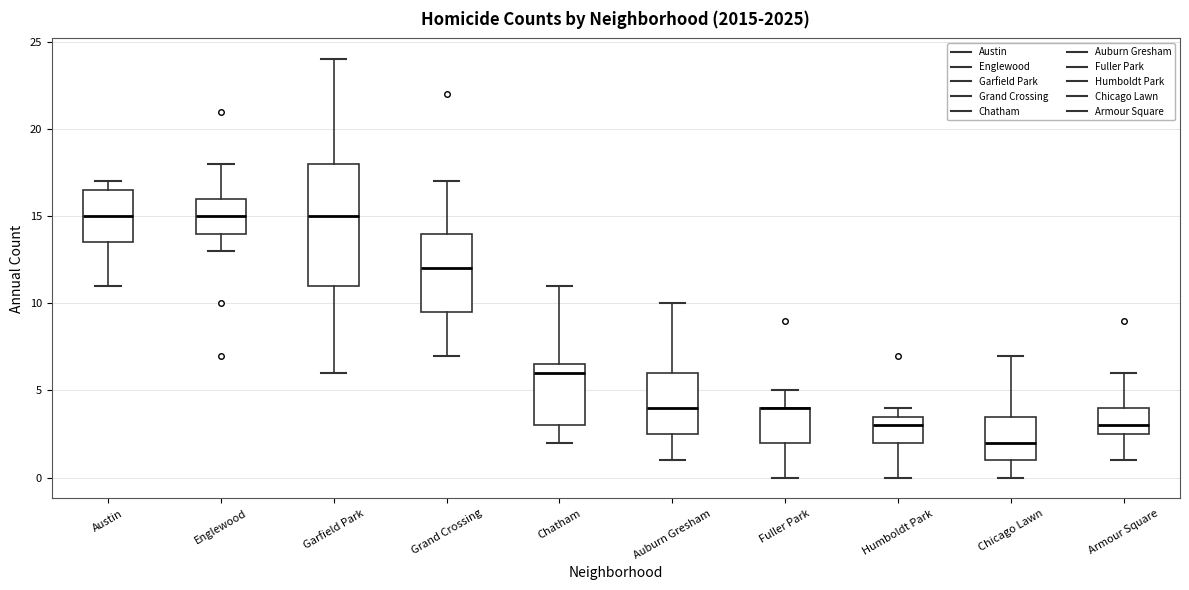

Reading left to right, transcribe this box plot: for each box, give where its median line is, the range the box spans, and where its two whiskers end, as read against the y-axis. The values are not printed on the chart, so give them approximately, as read against the axis.

Austin: median 15.0, box 13.5 to 16.5, whiskers 11.0 to 17.0
Englewood: median 15.0, box 14.0 to 16.0, whiskers 13.0 to 18.0
Garfield Park: median 15.0, box 11.0 to 18.0, whiskers 6.0 to 24.0
Grand Crossing: median 12.0, box 9.5 to 14.0, whiskers 7.0 to 17.0
Chatham: median 6.0, box 3.0 to 6.5, whiskers 2.0 to 11.0
Auburn Gresham: median 4.0, box 2.5 to 6.0, whiskers 1.0 to 10.0
Fuller Park: median 4.0 (drawn on the box's upper edge), box 2.0 to 4.0, whiskers 0.0 to 5.0
Humboldt Park: median 3.0, box 2.0 to 3.5, whiskers 0.0 to 4.0
Chicago Lawn: median 2.0, box 1.0 to 3.5, whiskers 0.0 to 7.0
Armour Square: median 3.0, box 2.5 to 4.0, whiskers 1.0 to 6.0